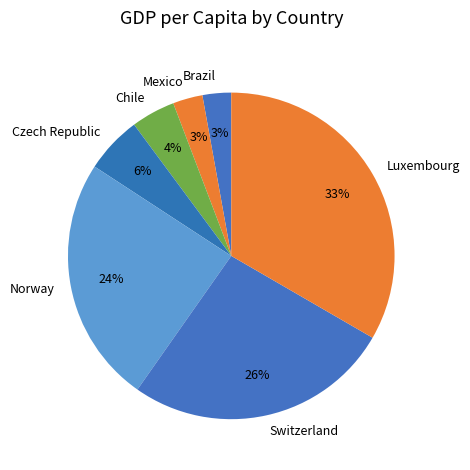

To the nearest percent, what percentage of the pie is Mexico?

3%